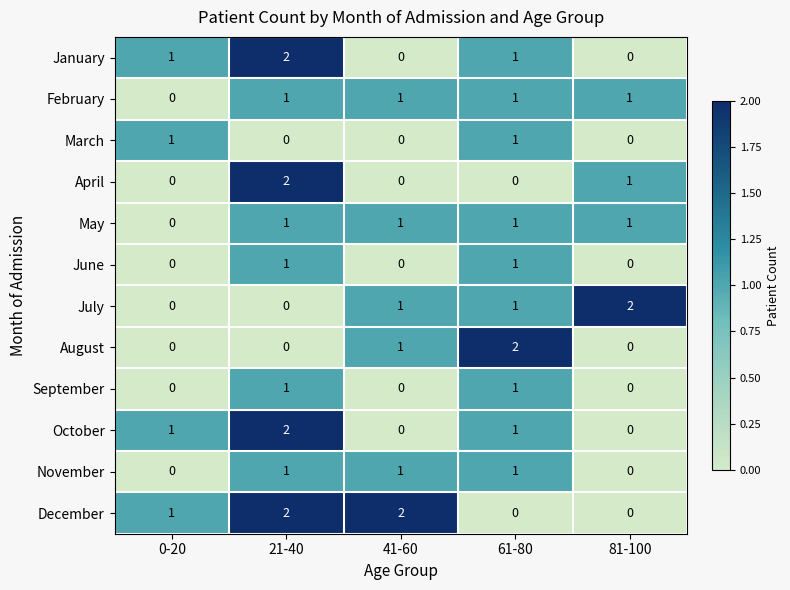

What is the total value across all series at 81-100?

5